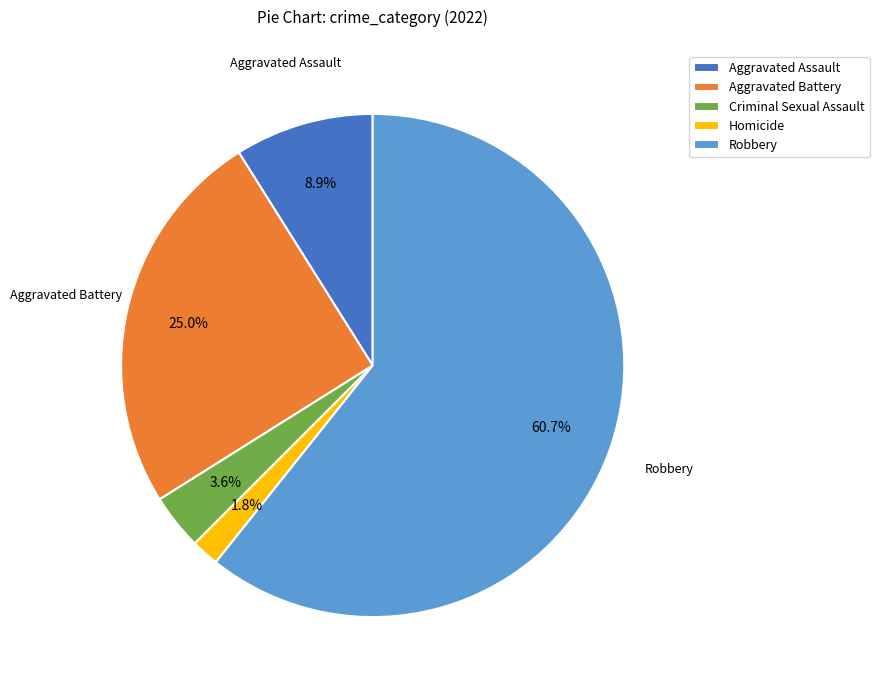

Which slice is the smallest?

Homicide